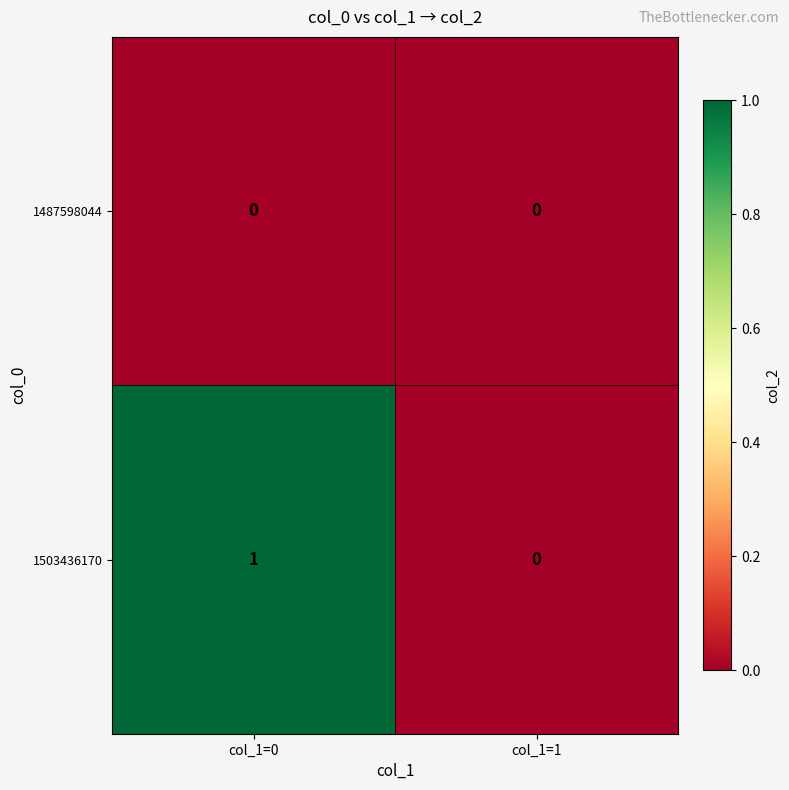

The 1487598044 series shows 0 at col_1=0. True or false?

True